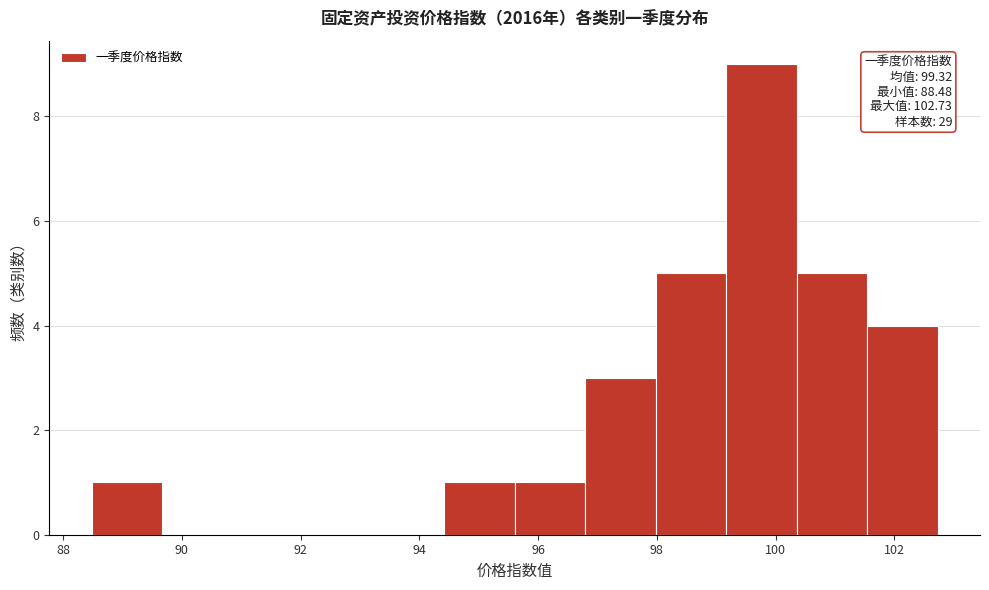

Over which range of the x-axis is the bar tallest?

99.2 to 100.4